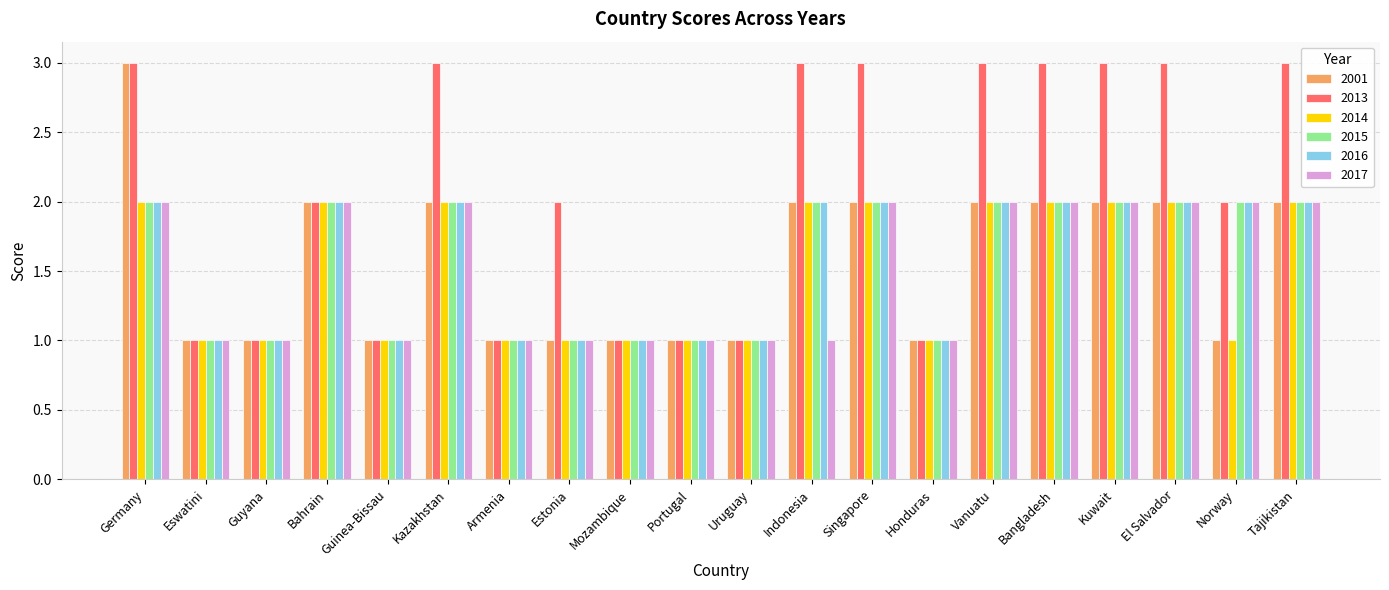

What is the average value of the 2001 series?

2